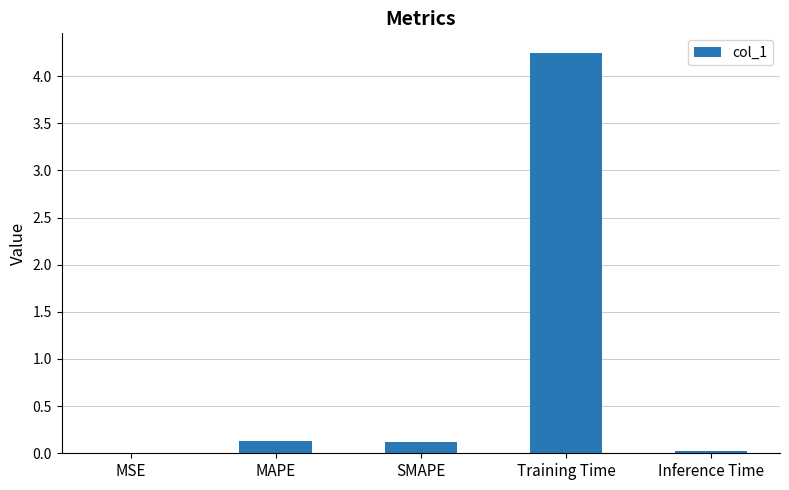

Is it true that the value at Inference Time is 0.0?

True